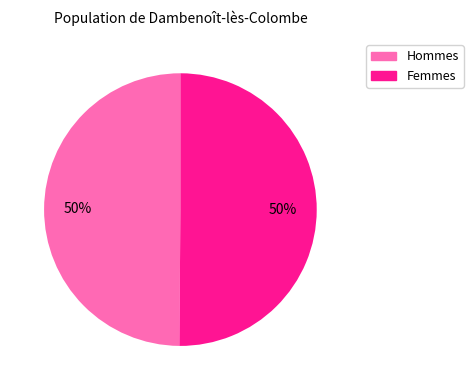

To the nearest percent, what is the average slice percentage?

50%